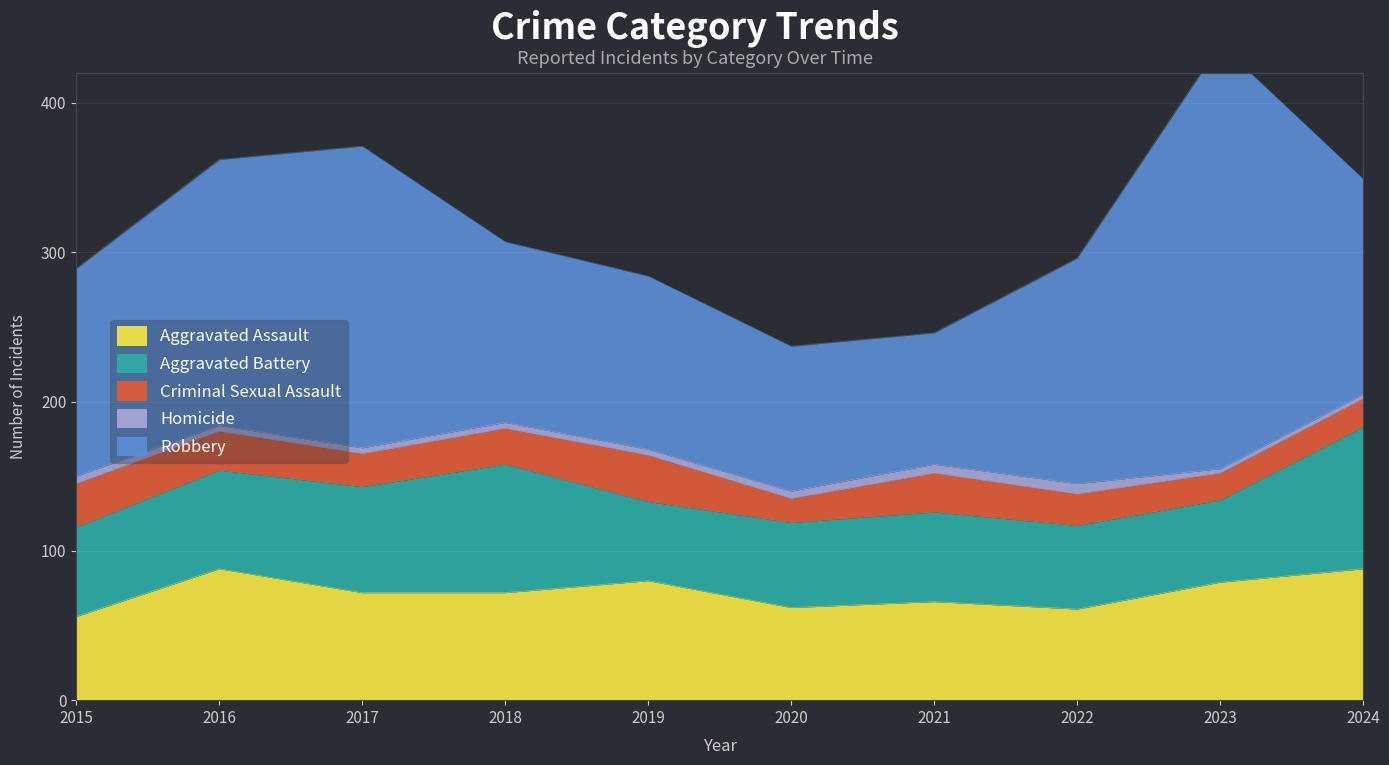

At which label does Aggravated Battery reach its minimum?

2019